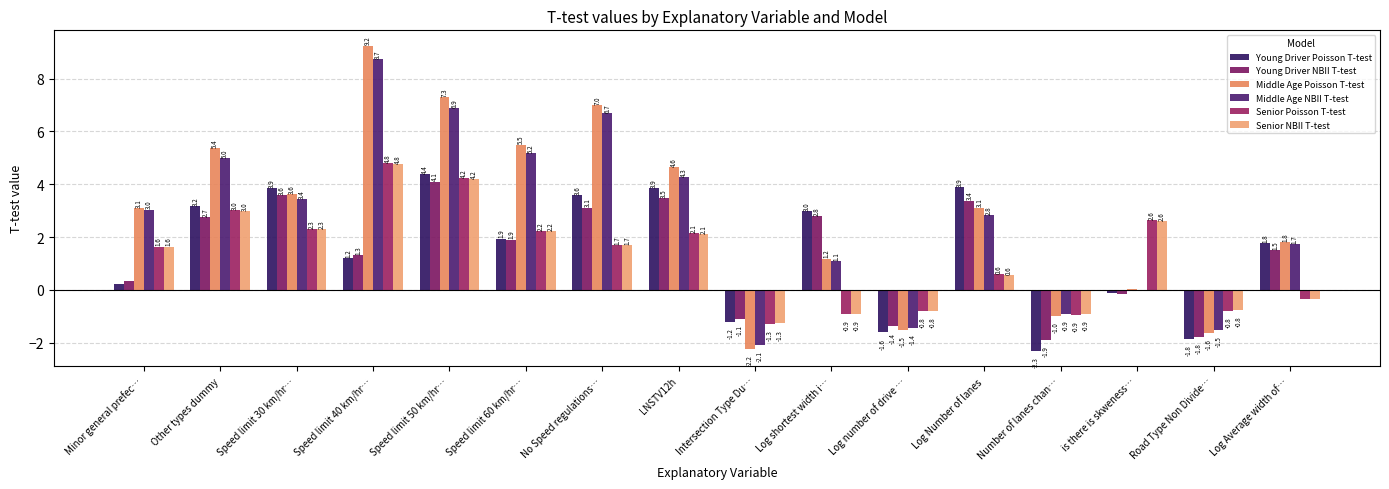

What is the maximum value for Young Driver Poisson T-test?

4.4